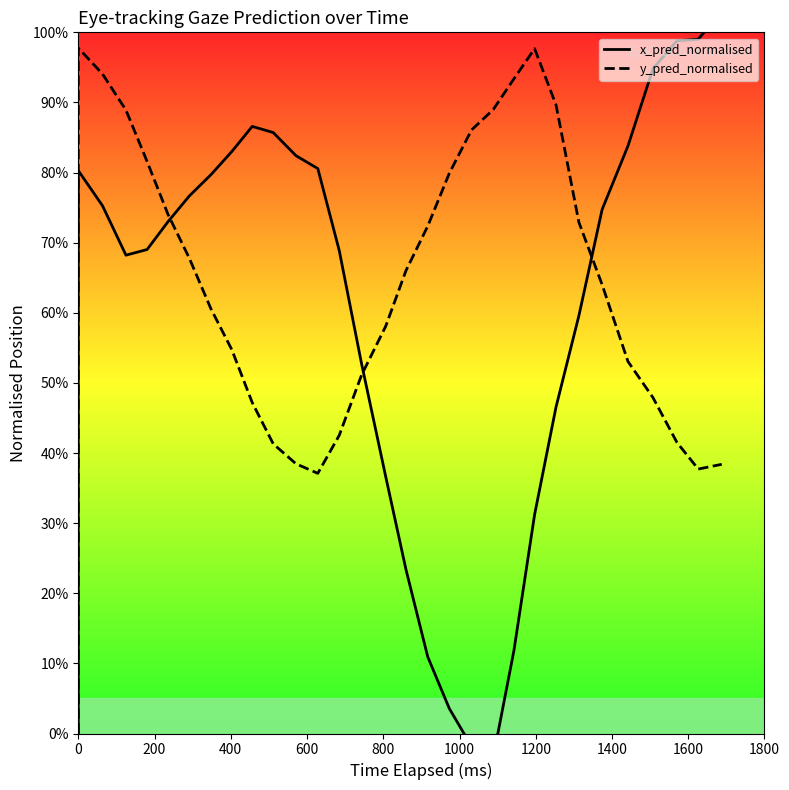

How many lines are shown in the chart?

2